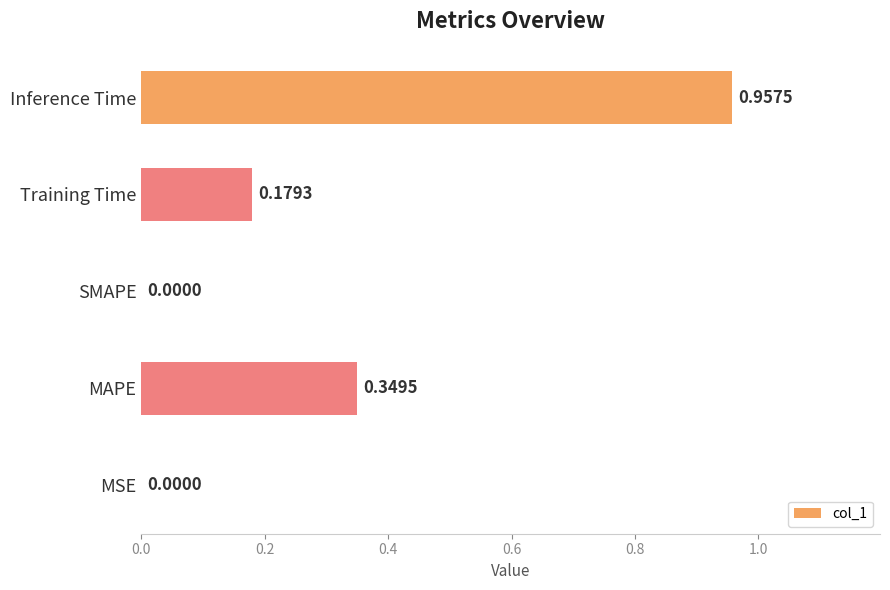

Are the bars horizontal?

Yes